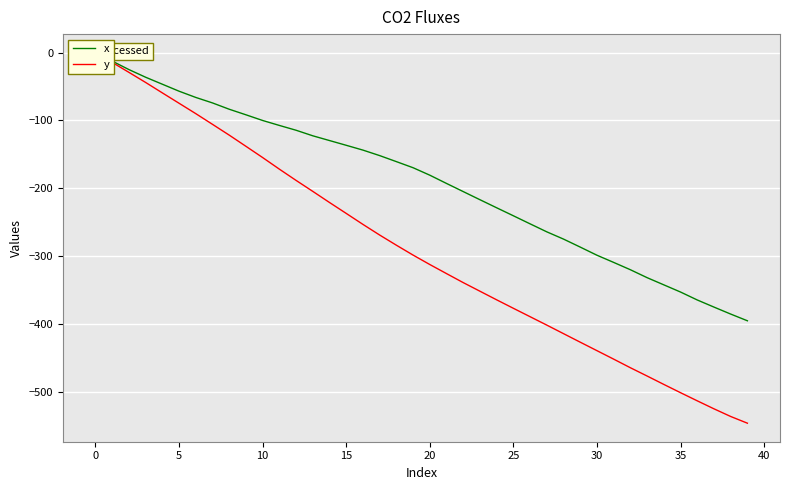

What is the minimum value shown in the chart?

-546.7